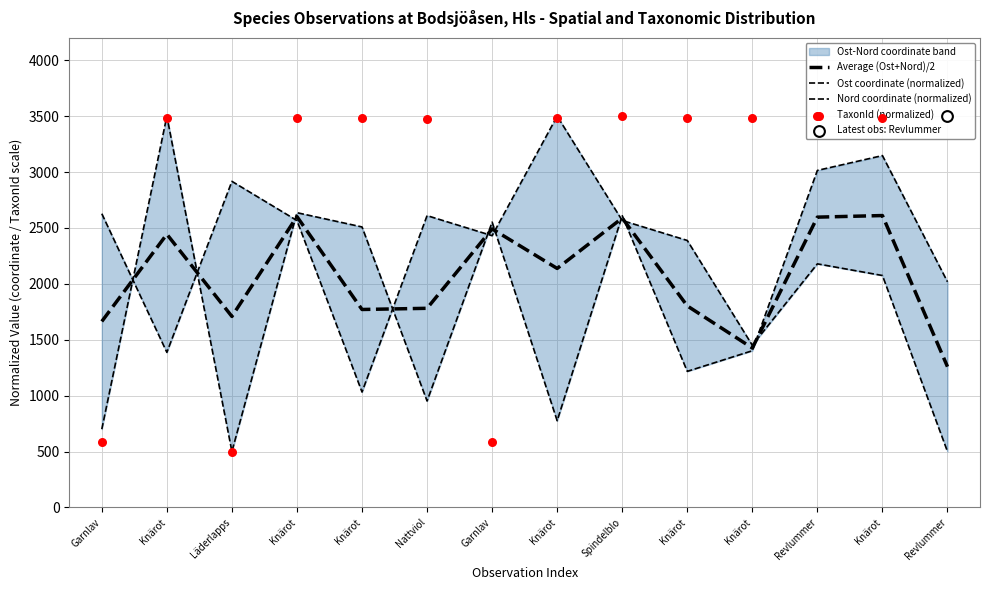

Is the value of Ost coordinate (normalized) at Läderlapps greater than the value of TaxonId (normalized) at Knärot?

No